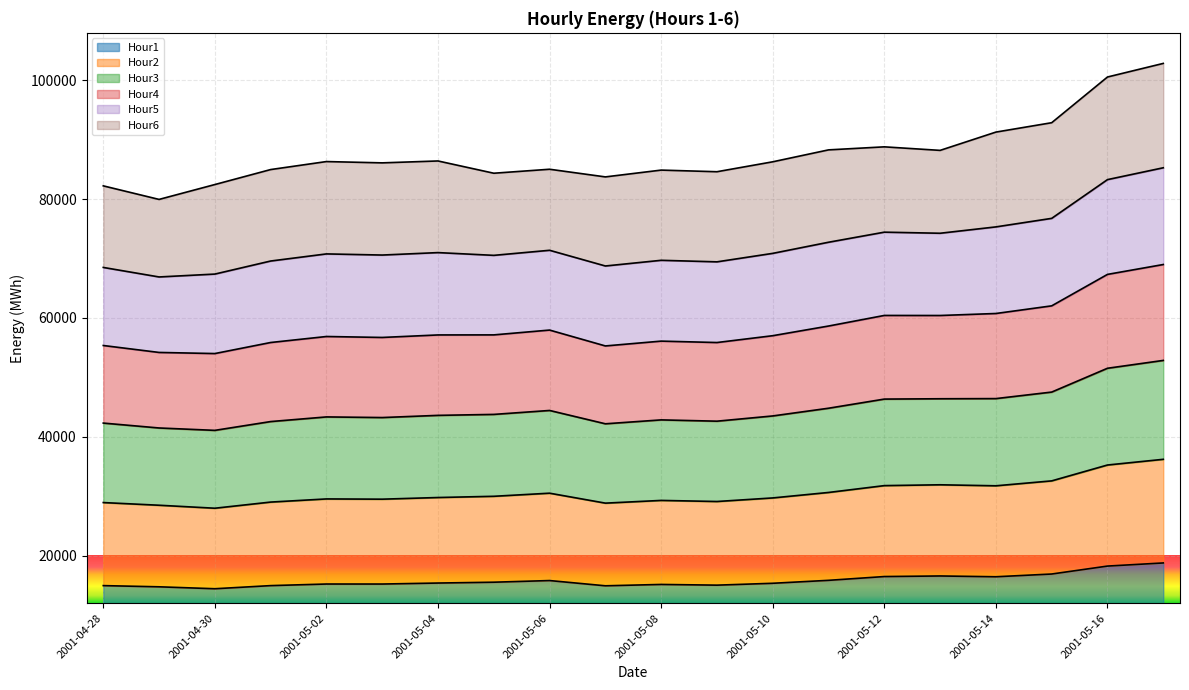

What position from the right is 2001-05-16?

2